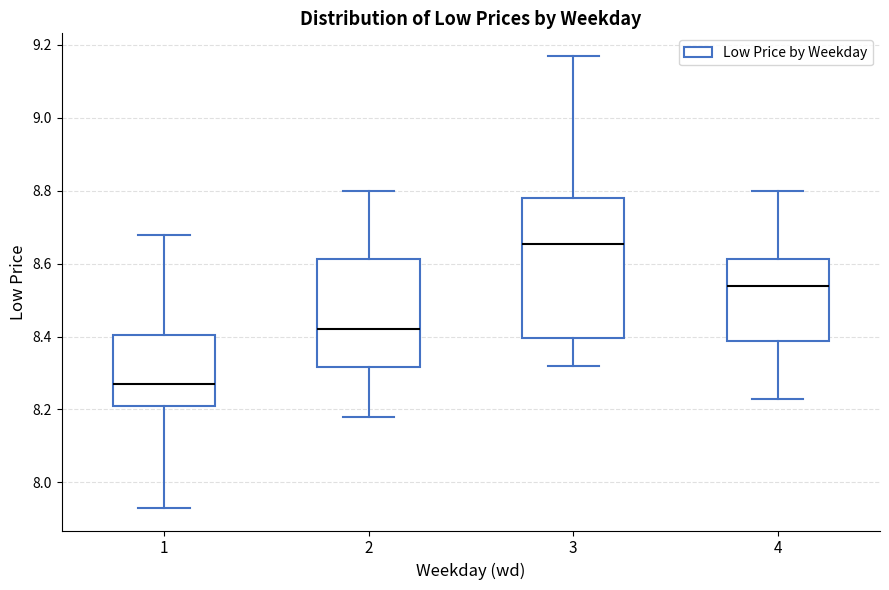

Which box is the tallest, from its lower edge to its upper edge?

3